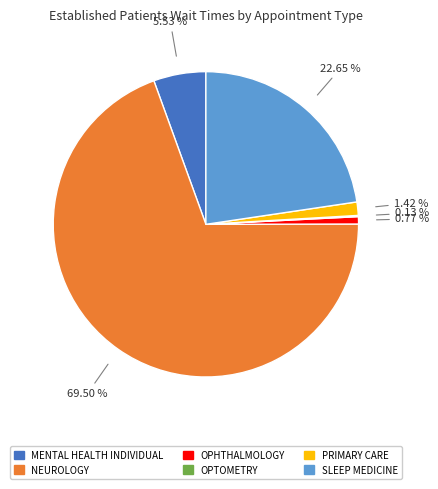

Is there any slice that represents more than half of the pie?

Yes